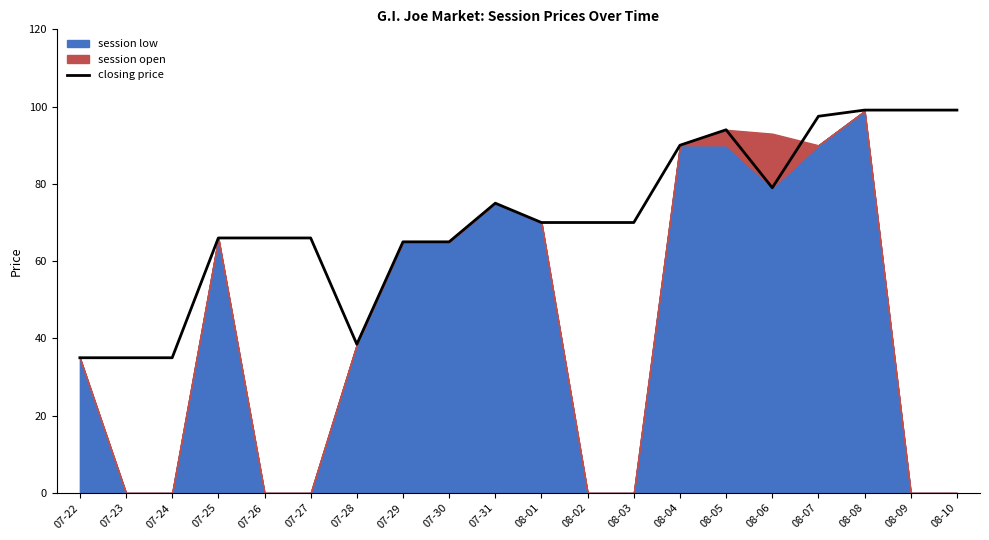

What is the label of the 3rd point from the right?

08-08